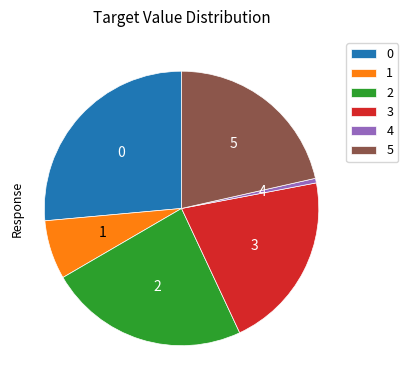

How many segments does this pie chart have?

6